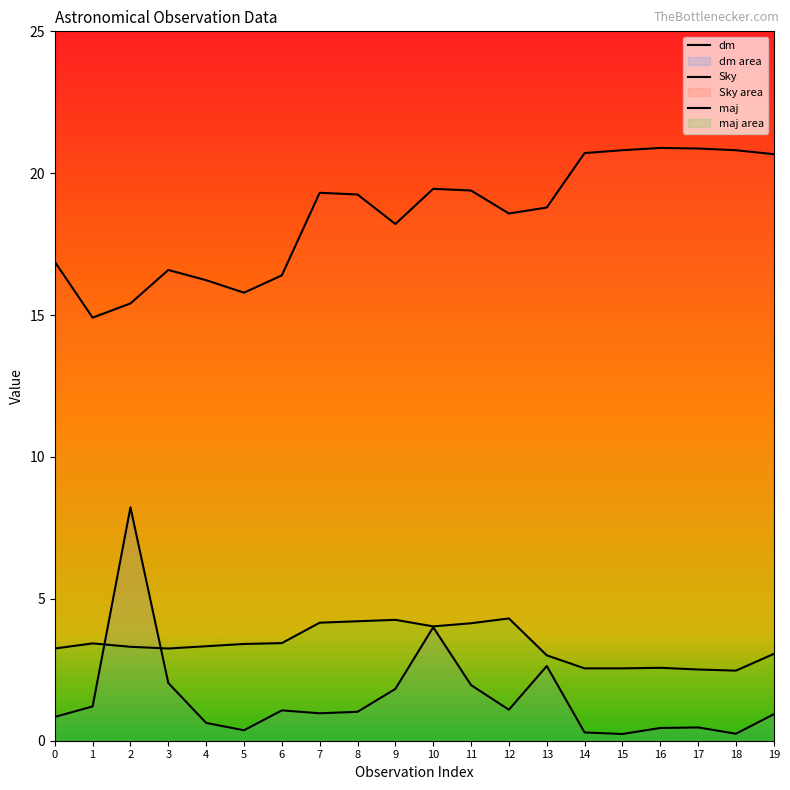

Which series has the largest range (max minus min)?

dm